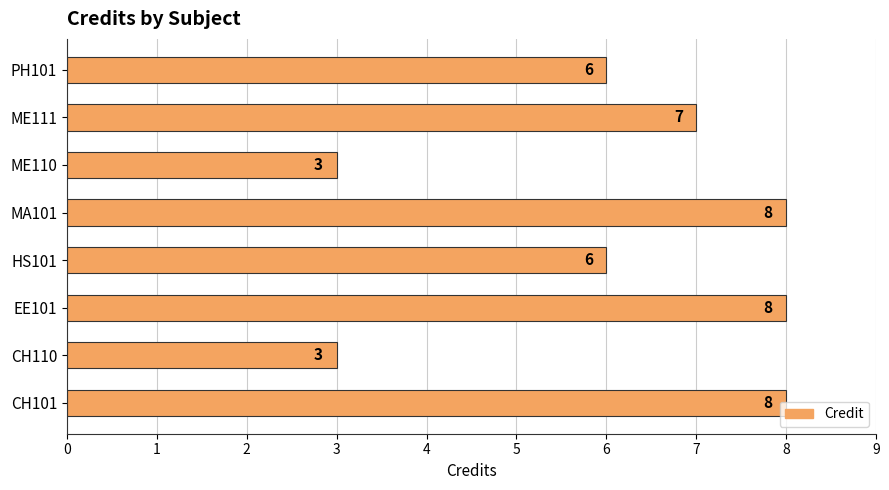

How many data points are less than 7?

4